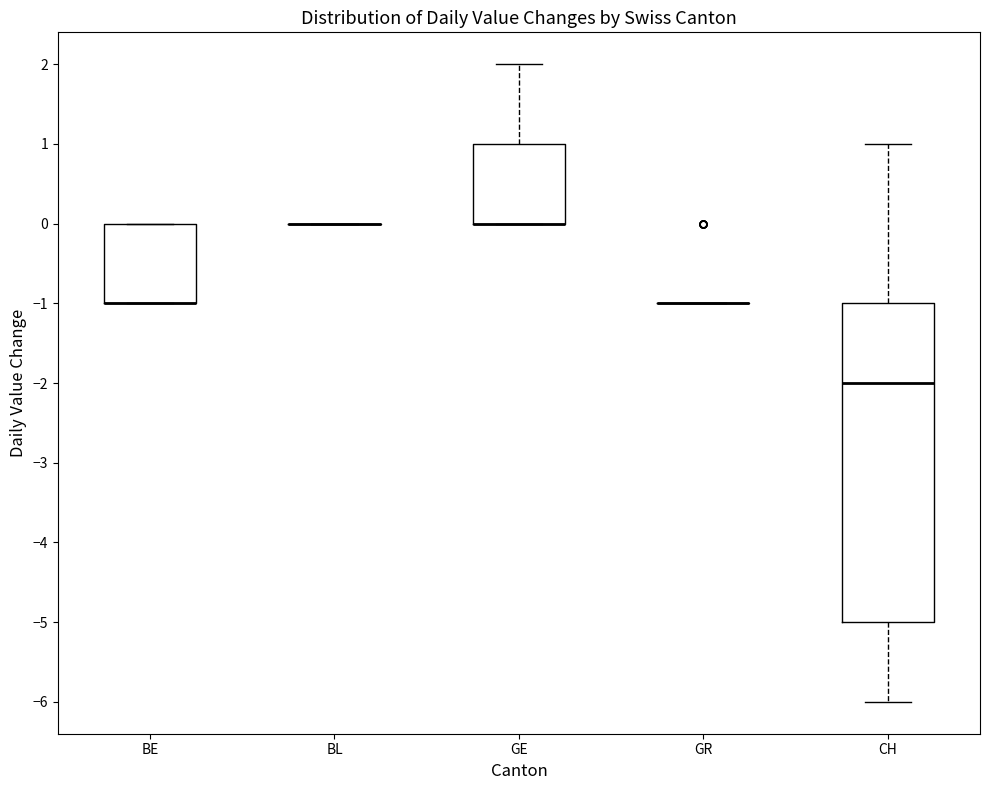

Reading left to right, transcribe this box plot: for each box, give where its median line is, the range the box spans, and where its two whiskers end, as read against the y-axis. The values are not printed on the chart, so give them approximately, as read against the axis.

BE: median -1 (drawn on the box's lower edge), box -1 to 0, whiskers -1 to 0
BL: box collapsed to a line at 0, whiskers 0 to 0
GE: median 0 (drawn on the box's lower edge), box 0 to 1, whiskers 0 to 2
GR: box collapsed to a line at -1, whiskers -1 to -1
CH: median -2, box -5 to -1, whiskers -6 to 1